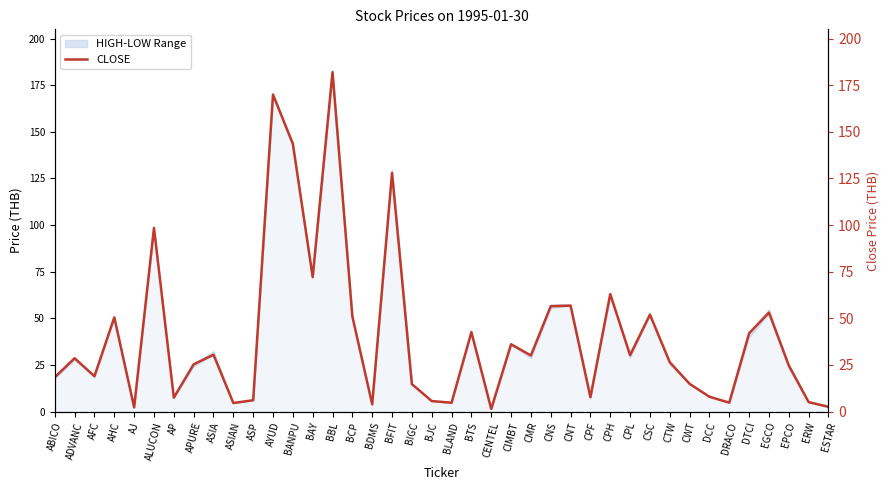

What is the label of the 5th point from the right?

DTCI